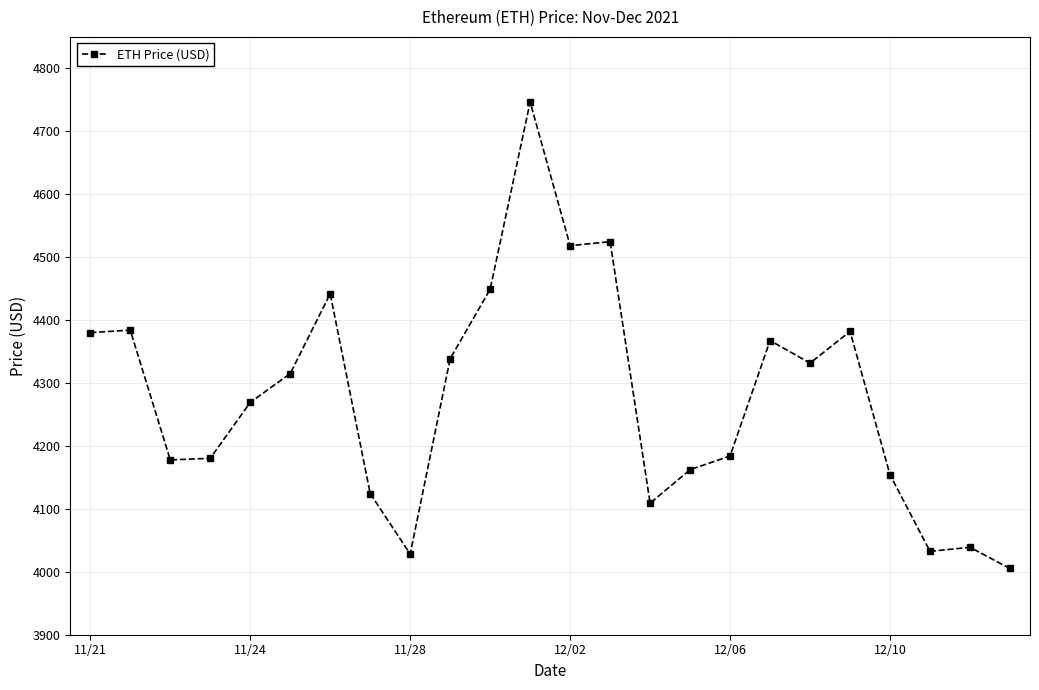

What is the average value?

4276.9